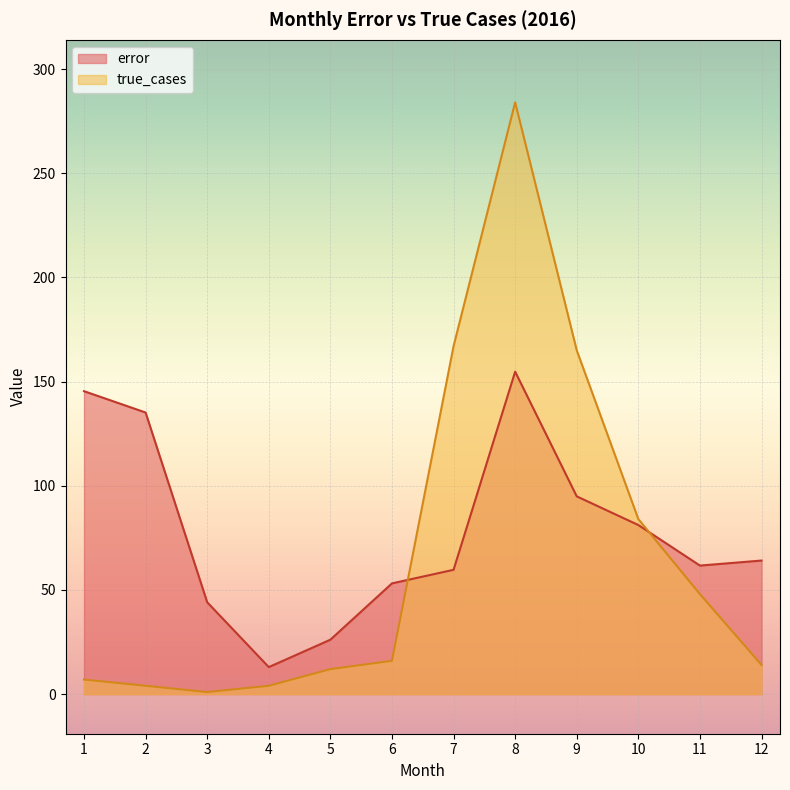

Between which two adjacent categories do error and true_cases first intersect?

6 and 7